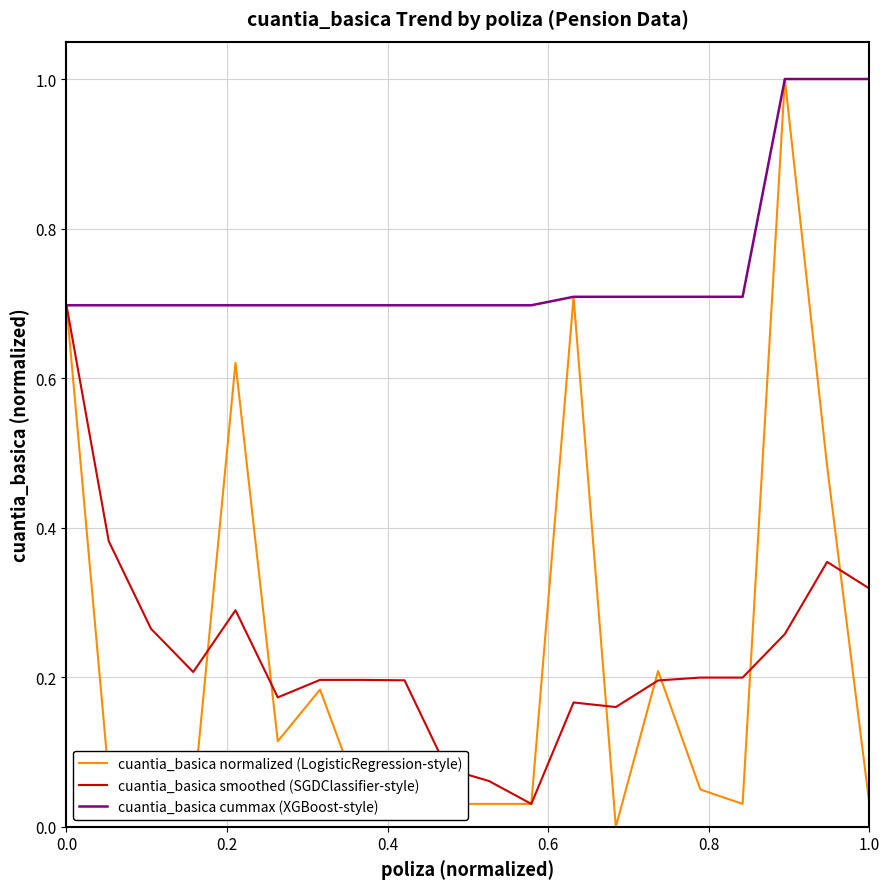

What is the maximum value for cuantia_basica smoothed (SGDClassifier-style)?

0.7